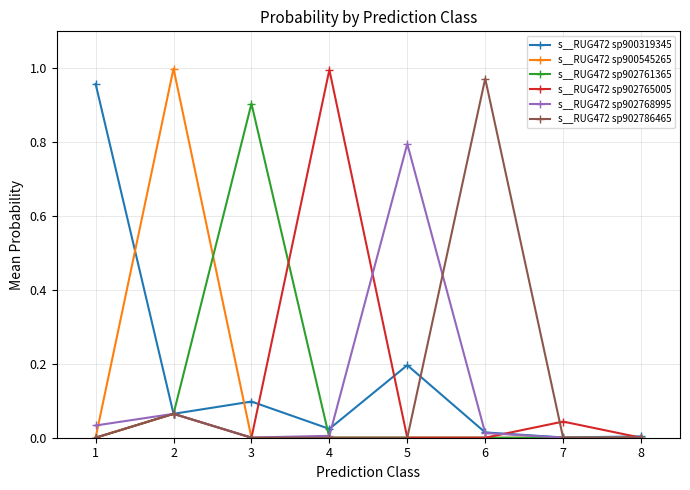

What is the spread (max minus min) of values at 2?

0.9